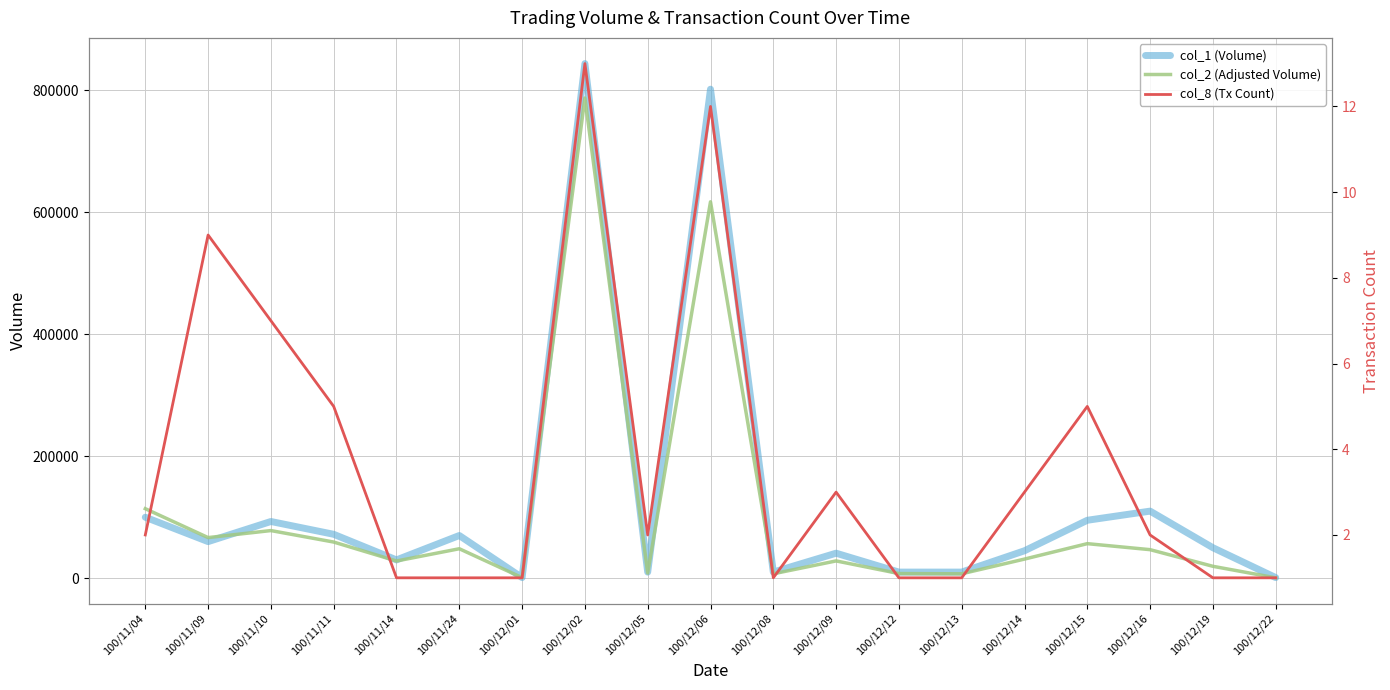

What is the maximum value shown in the chart?

844000